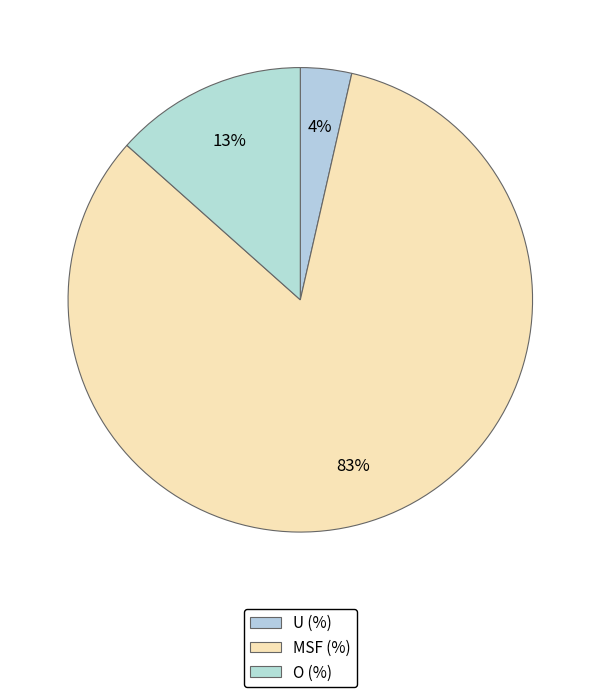

How many segments does this pie chart have?

3